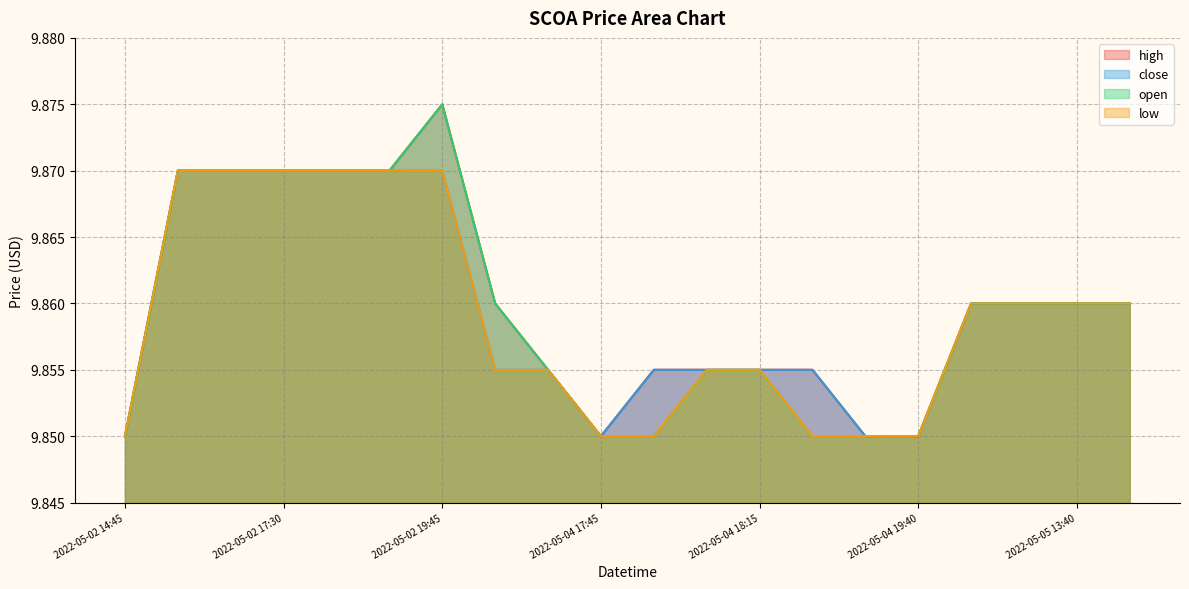

True or false: high and low intersect in this chart.

False